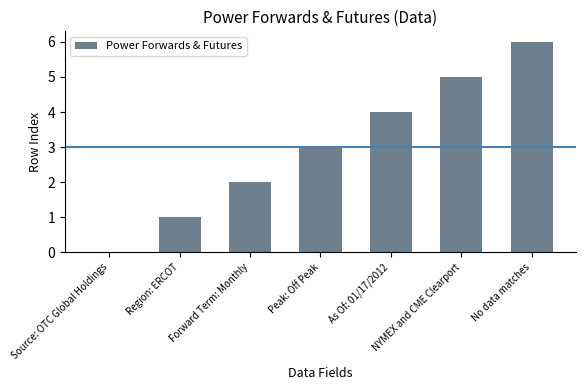

What is the maximum value shown in the chart?

6